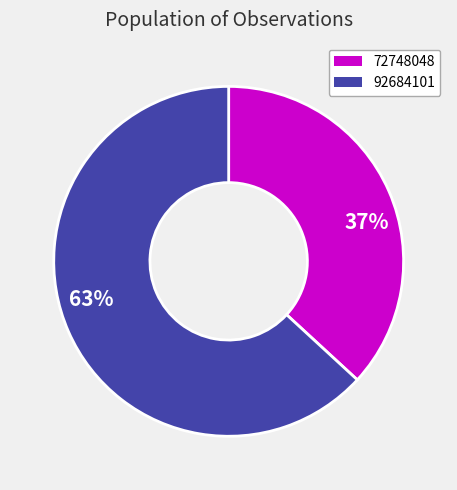

Approximately how many times larger is the value at 63% compared to 37%?

1.7